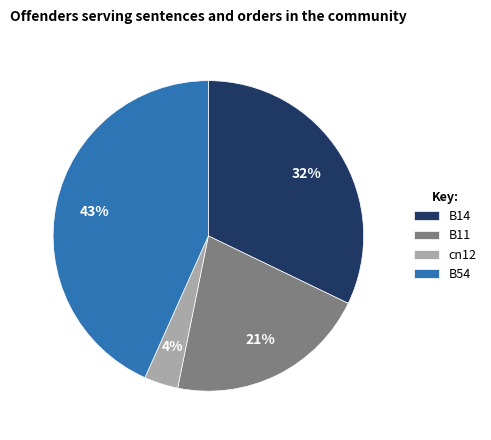

True or false: B11 accounts for 21% of the total.

True